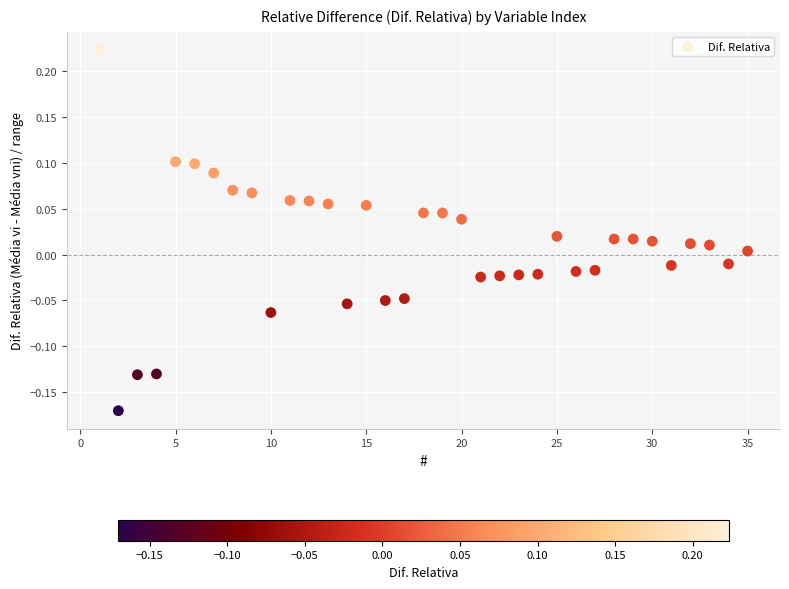

What is the range of X values (max minus min)?

34.0